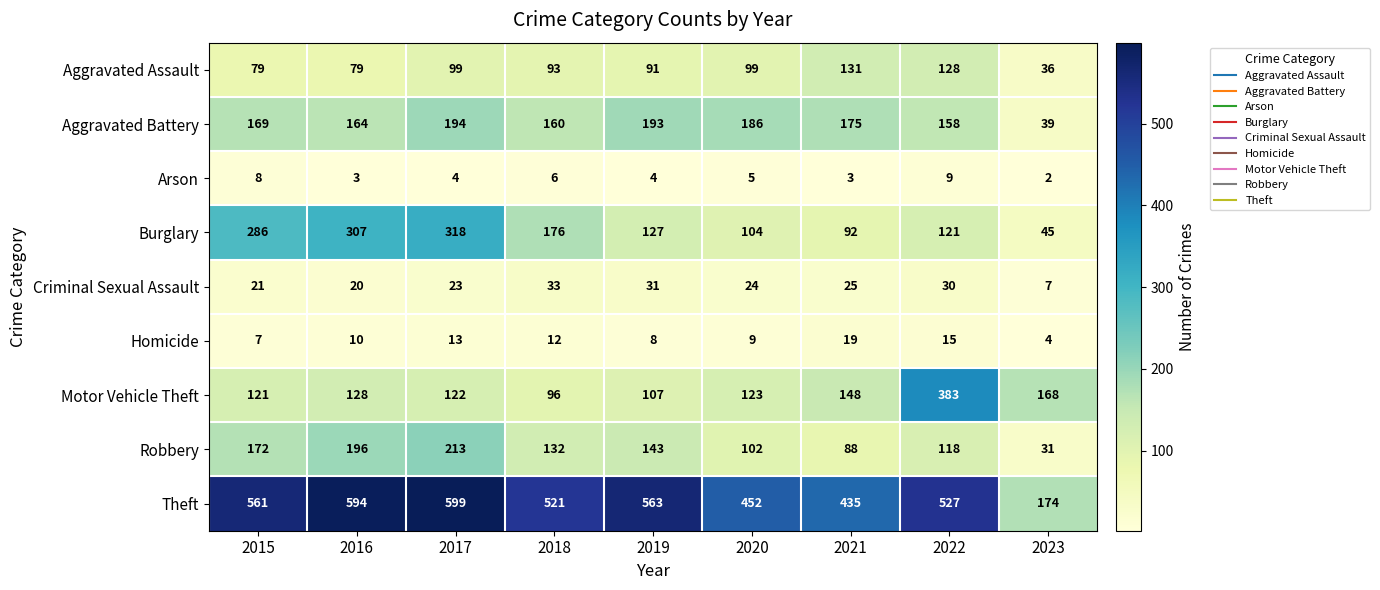

At which label is Arson closest to 5?

2020